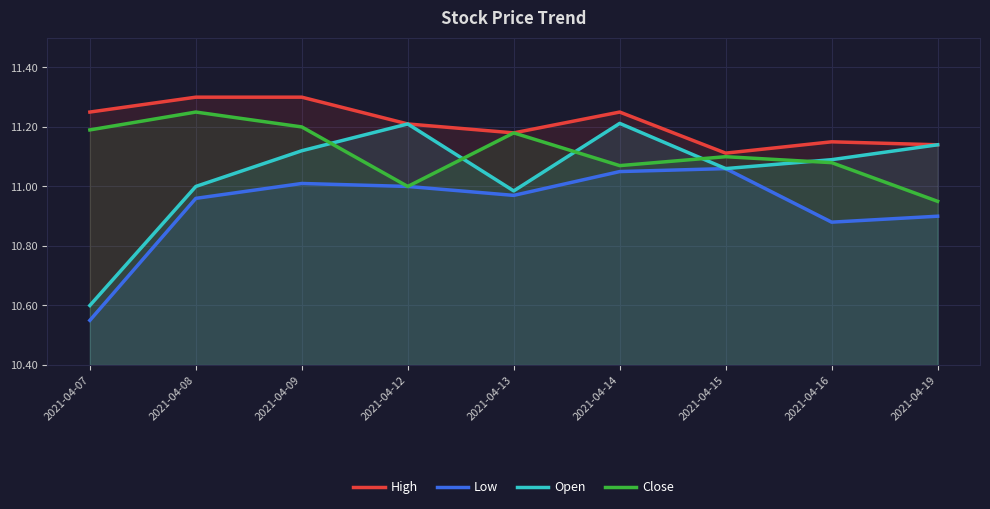

Which series has the widest spread of values?

Open